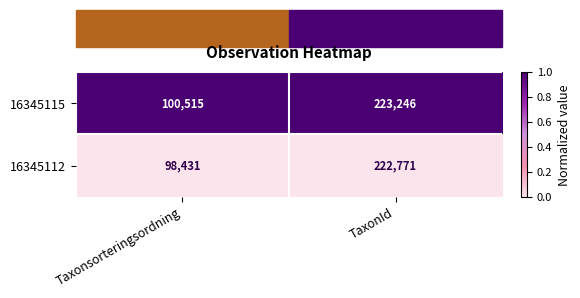

At which category is the sum across all series the highest?

TaxonId